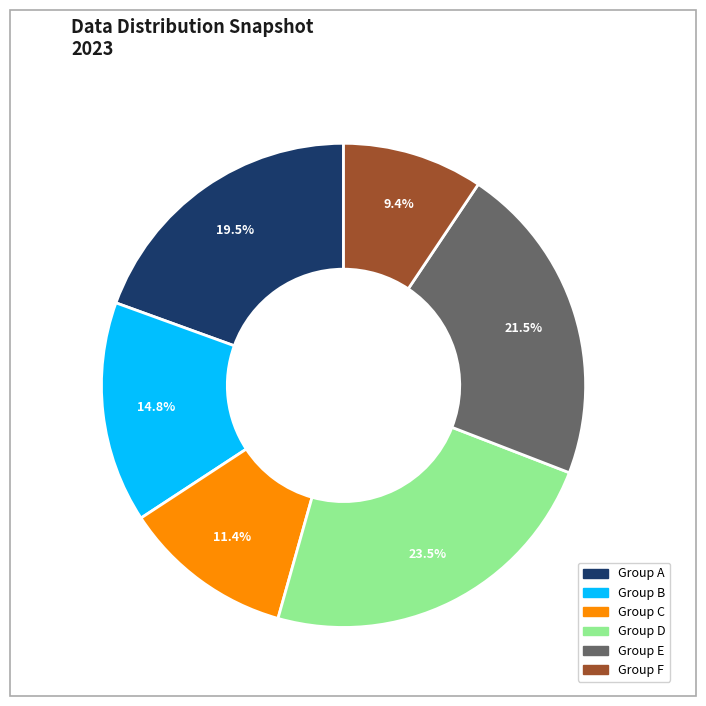

Does any single category account for the majority?

No